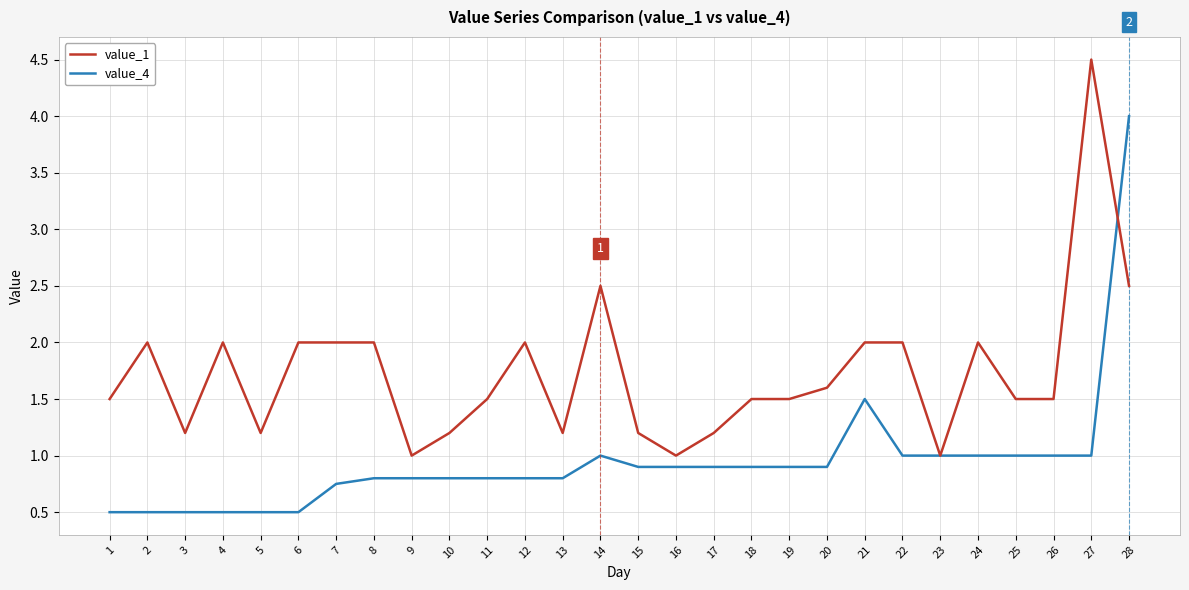

What is the smallest value displayed?

0.5